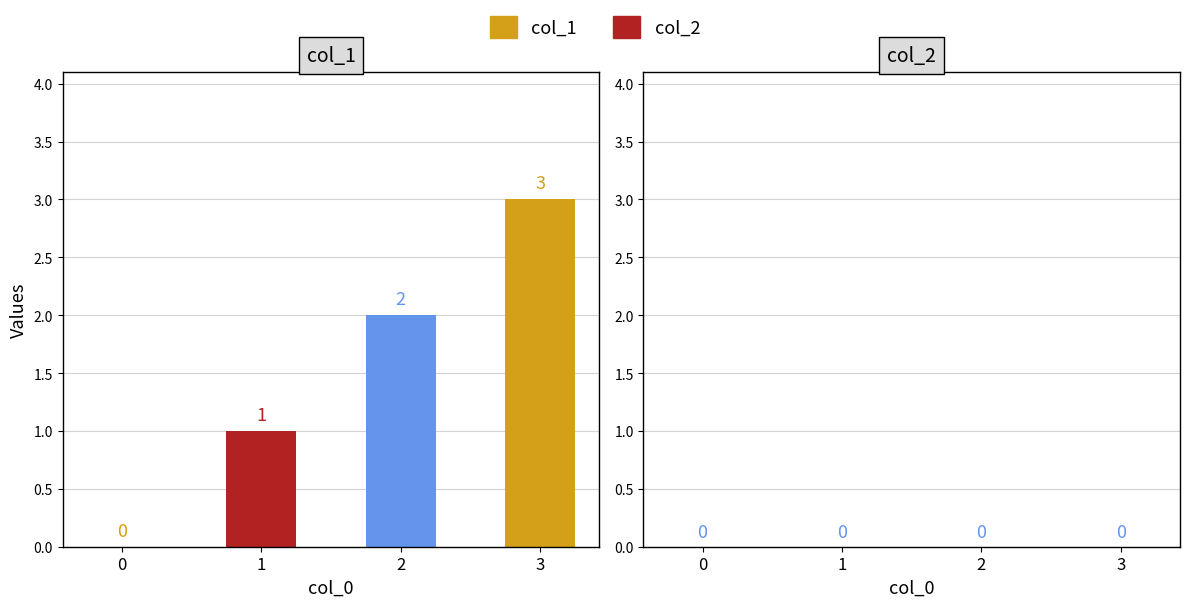

Which series has the widest spread of values?

col_1